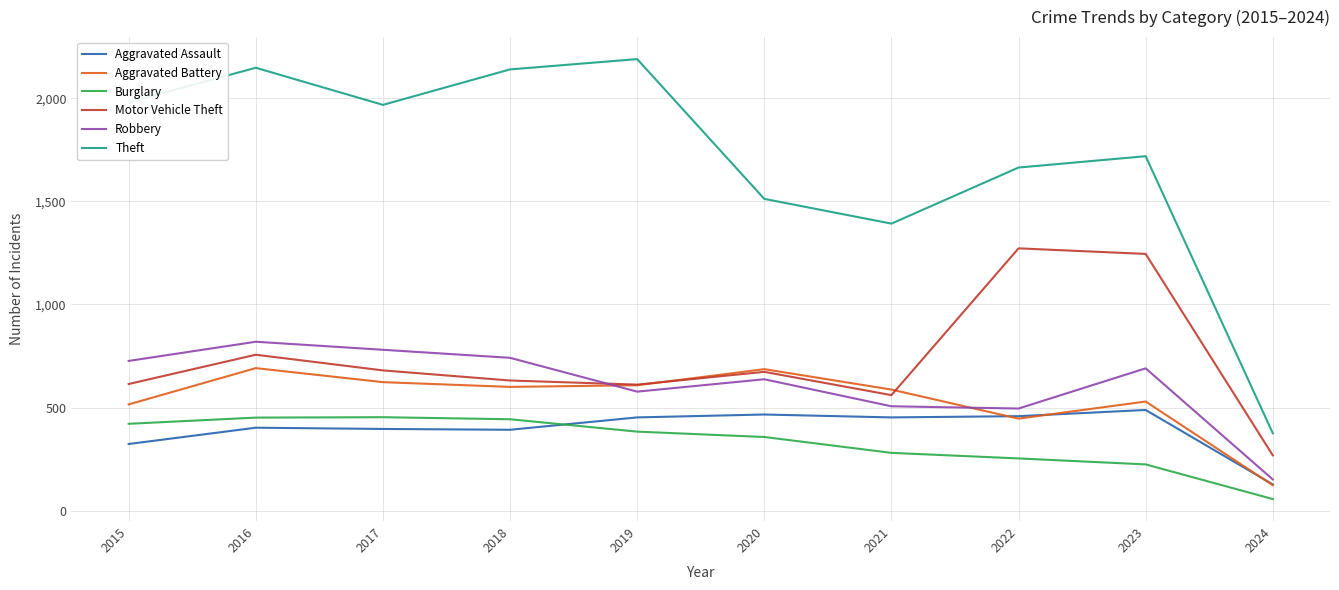

What is the minimum value for Aggravated Battery?

123